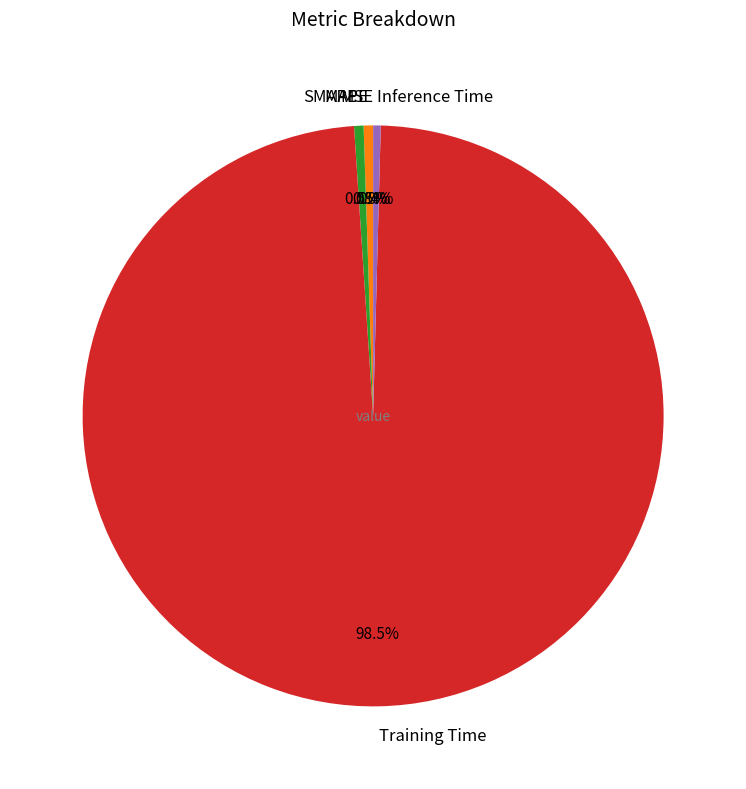

Is there a majority slice in this chart?

Yes